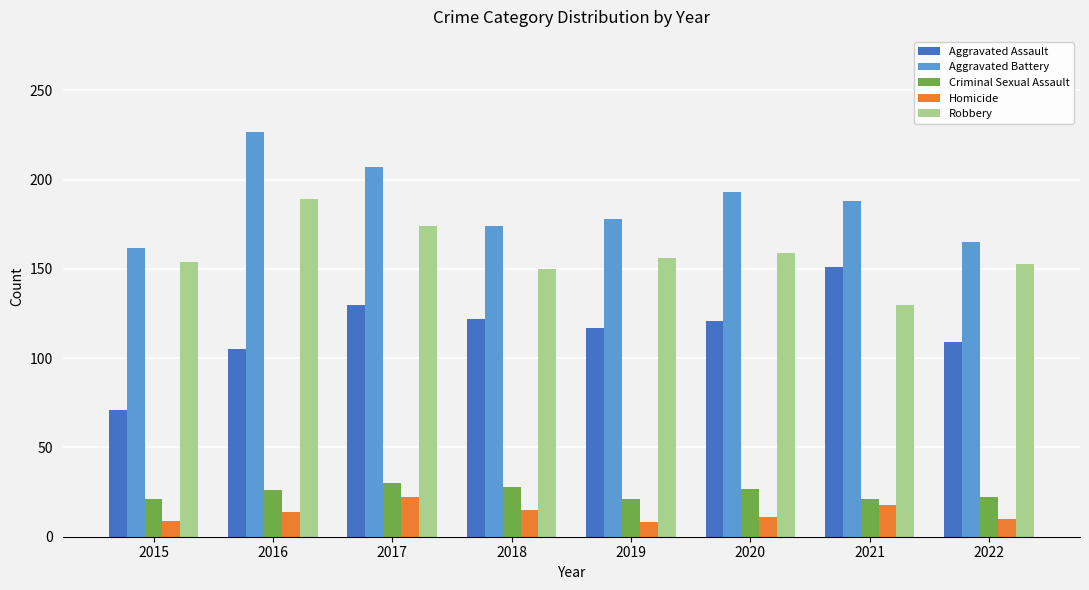

What is the total value across all series at 2018?

489